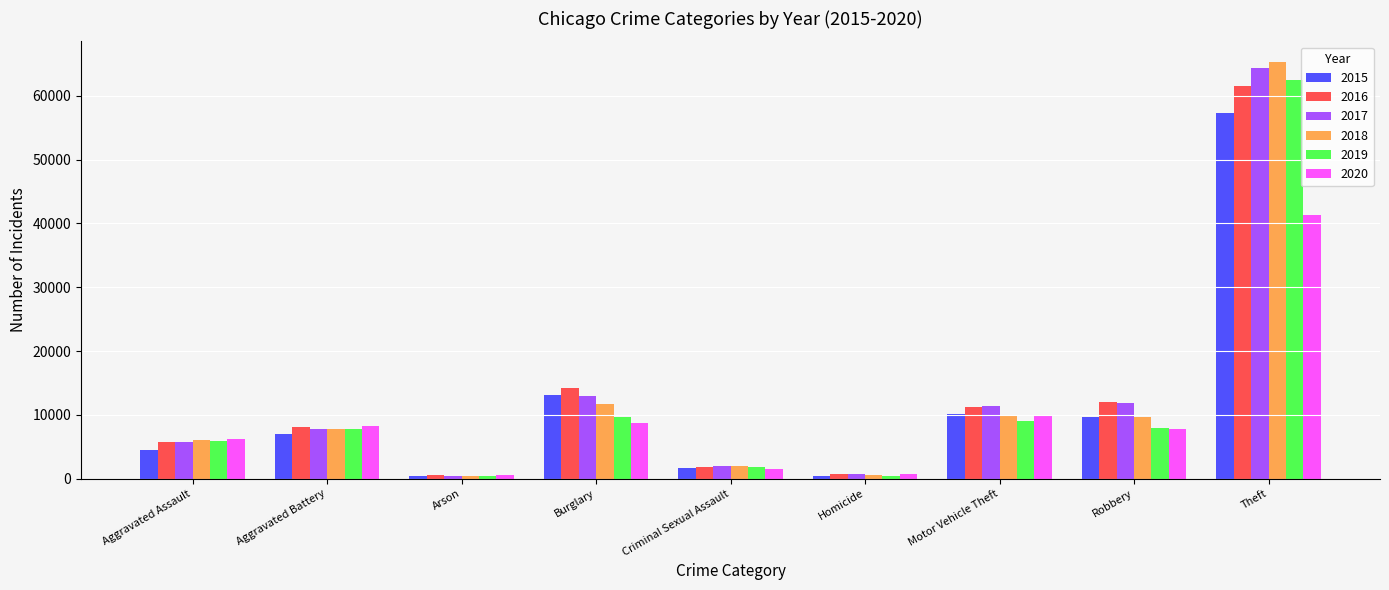

How many bars are there in total?

54